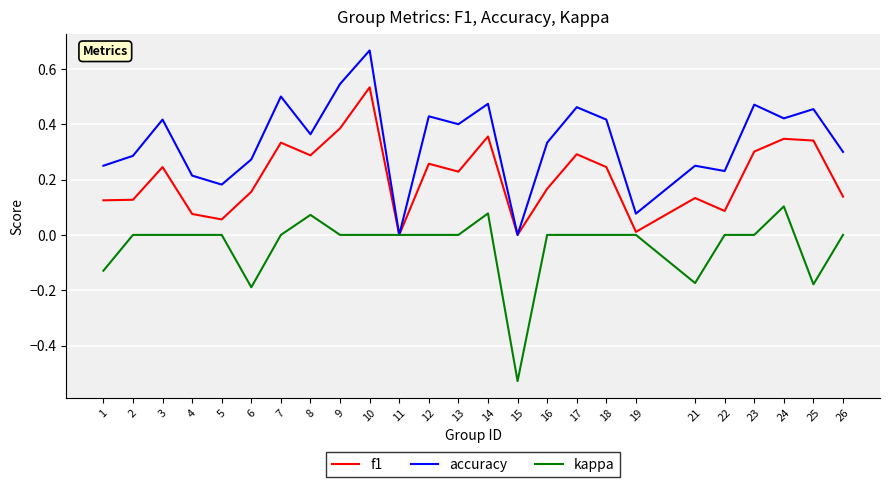

True or false: kappa has more than 2 interior local peaks.

True